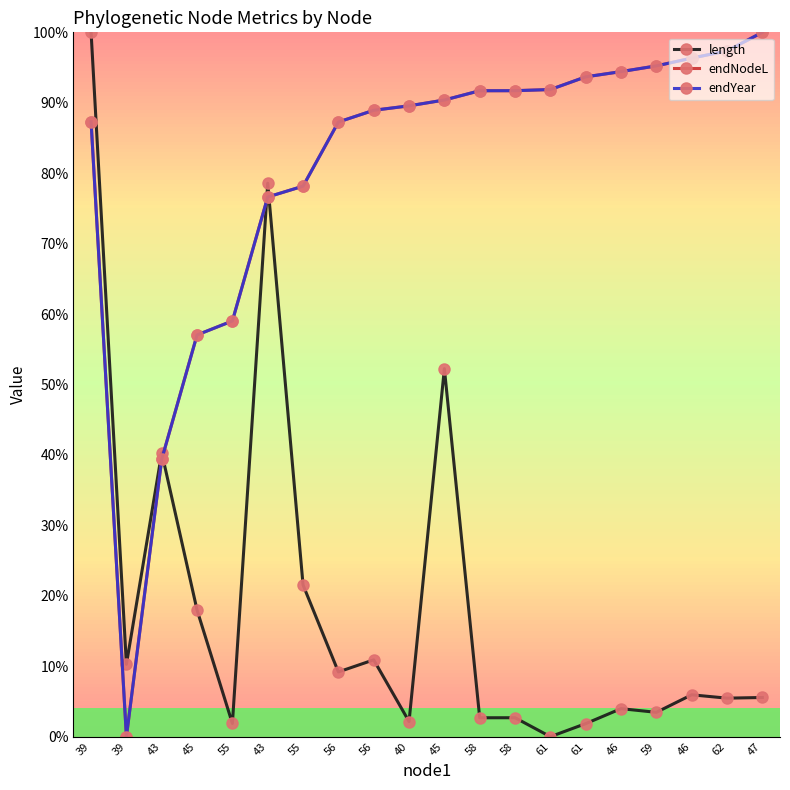

Which label corresponds to the largest value in the chart?

39